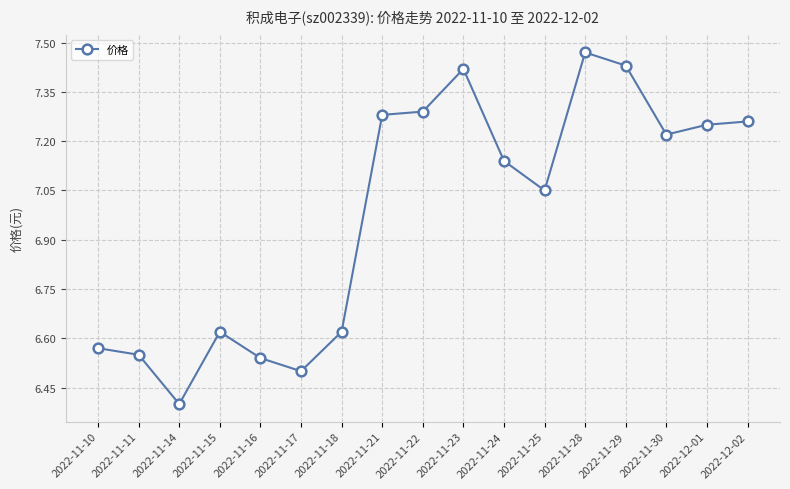

Where is the first local minimum?

2022-11-14